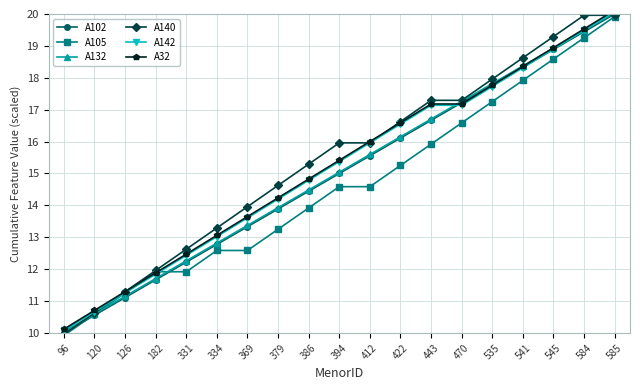

What is the difference between the A140 values at 182 and 535?

6.0